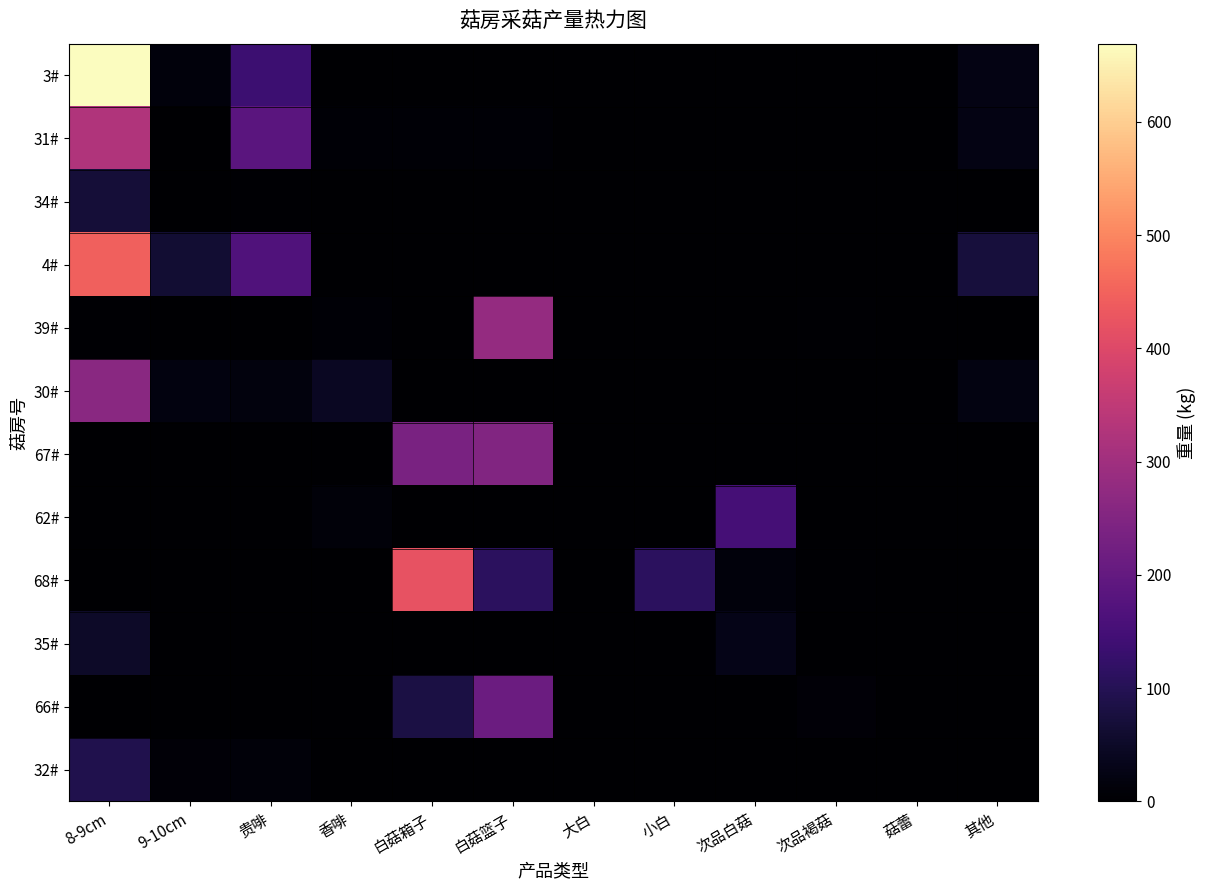

Which series has the largest range (max minus min)?

3#